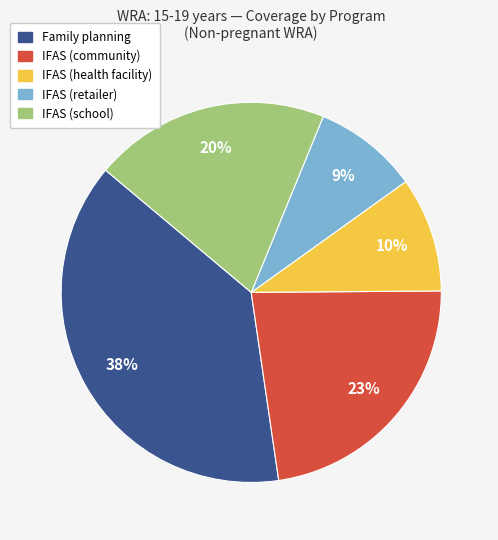

Which has a higher value, Family planning or IFAS (community)?

Family planning